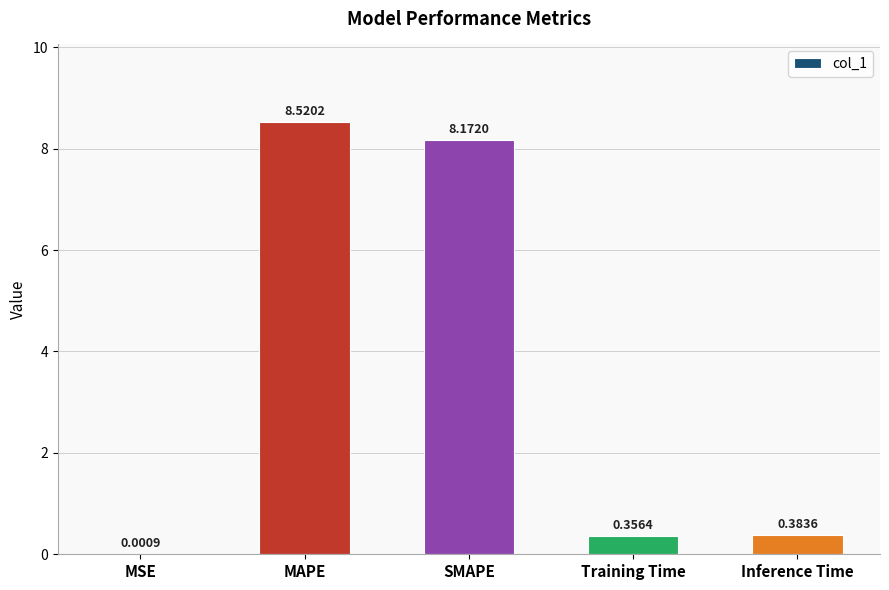

How many categories are shown in the chart?

5